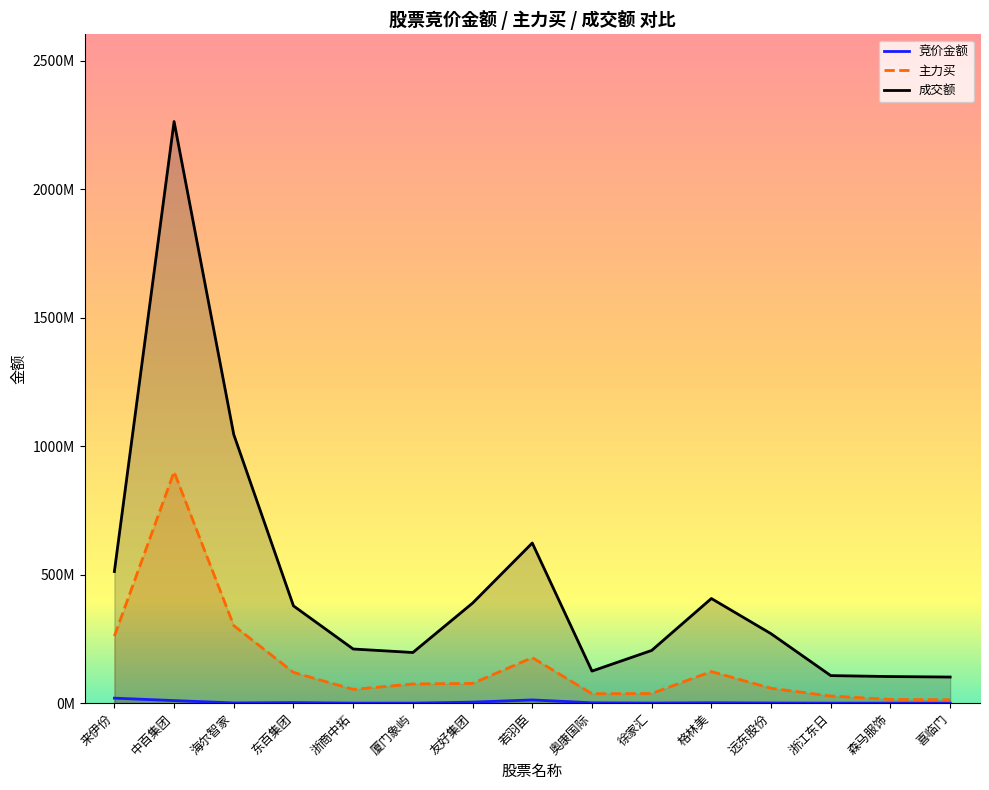

True or false: 主力买 and 成交额 cross at least once.

False